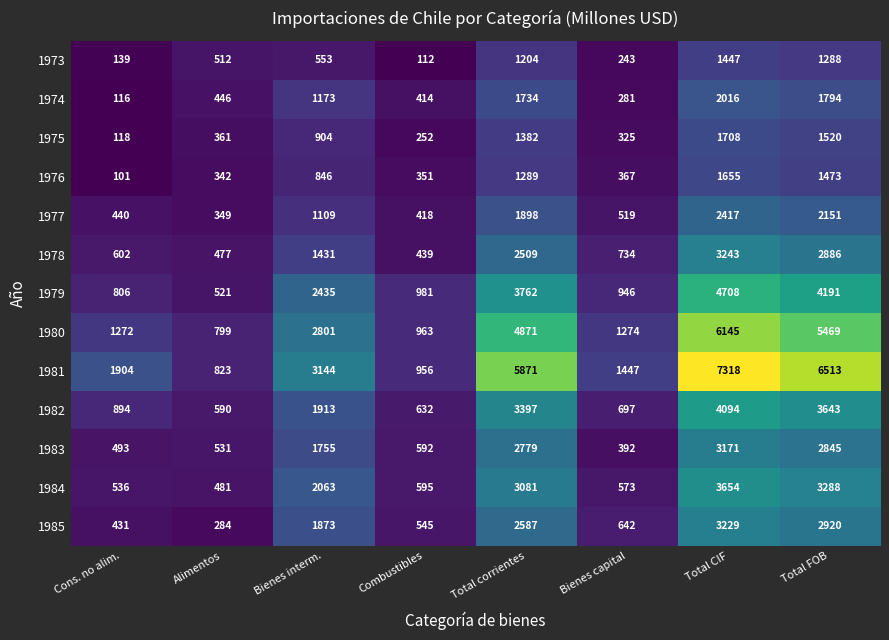

Where is 1984 nearest to the value 2067?

Bienes interm.